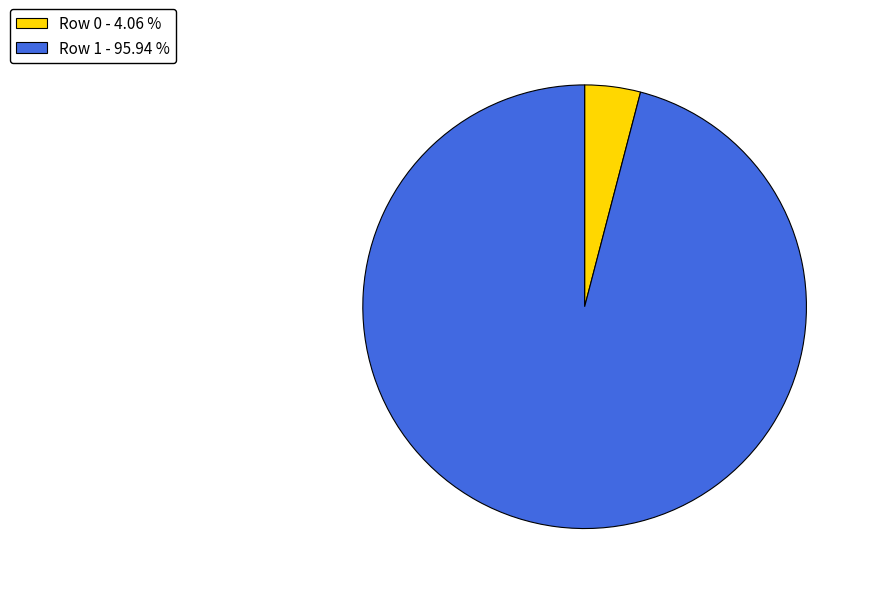

The Row 1 slice represents 96% of the pie. True or false?

True